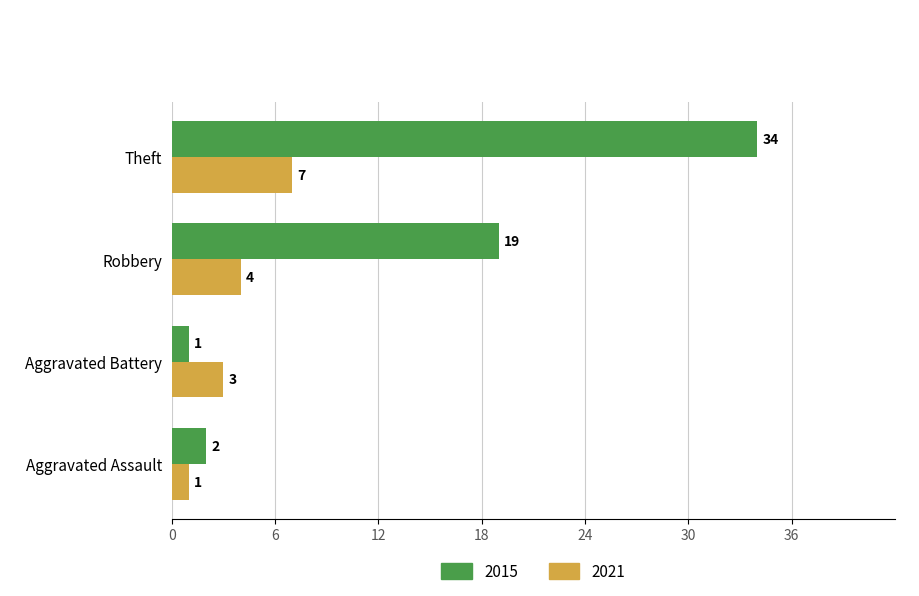

Rank the series at Aggravated Assault from highest to lowest value.

2015, 2021